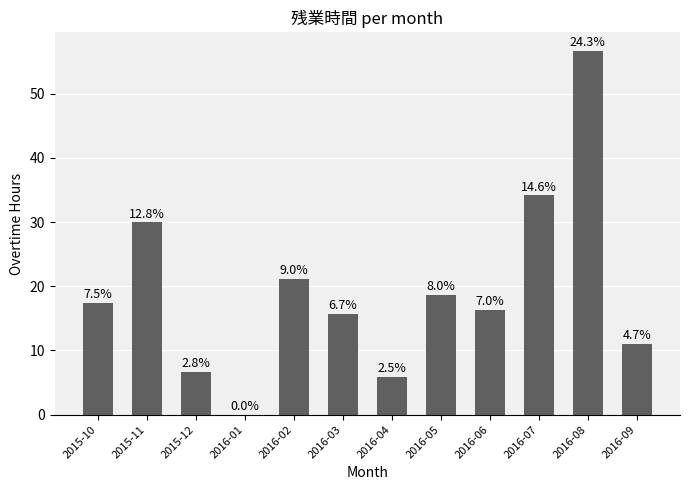

Rank the categories by value from highest to lowest.

2016-08, 2016-07, 2015-11, 2016-02, 2016-05, 2015-10, 2016-06, 2016-03, 2016-09, 2015-12, 2016-04, 2016-01